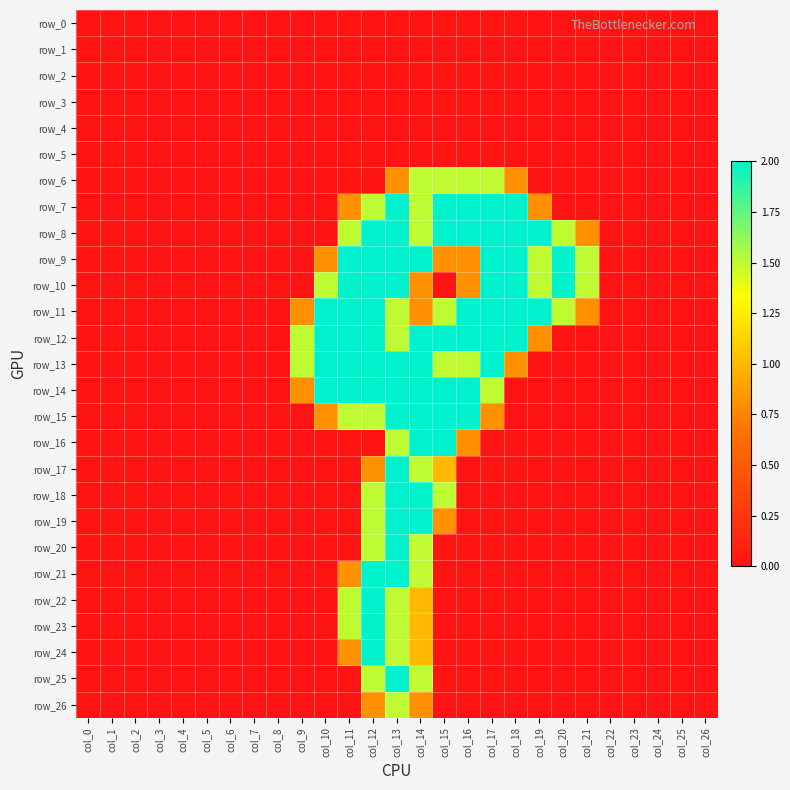

Where is row_15 nearest to the value 1?

col_10